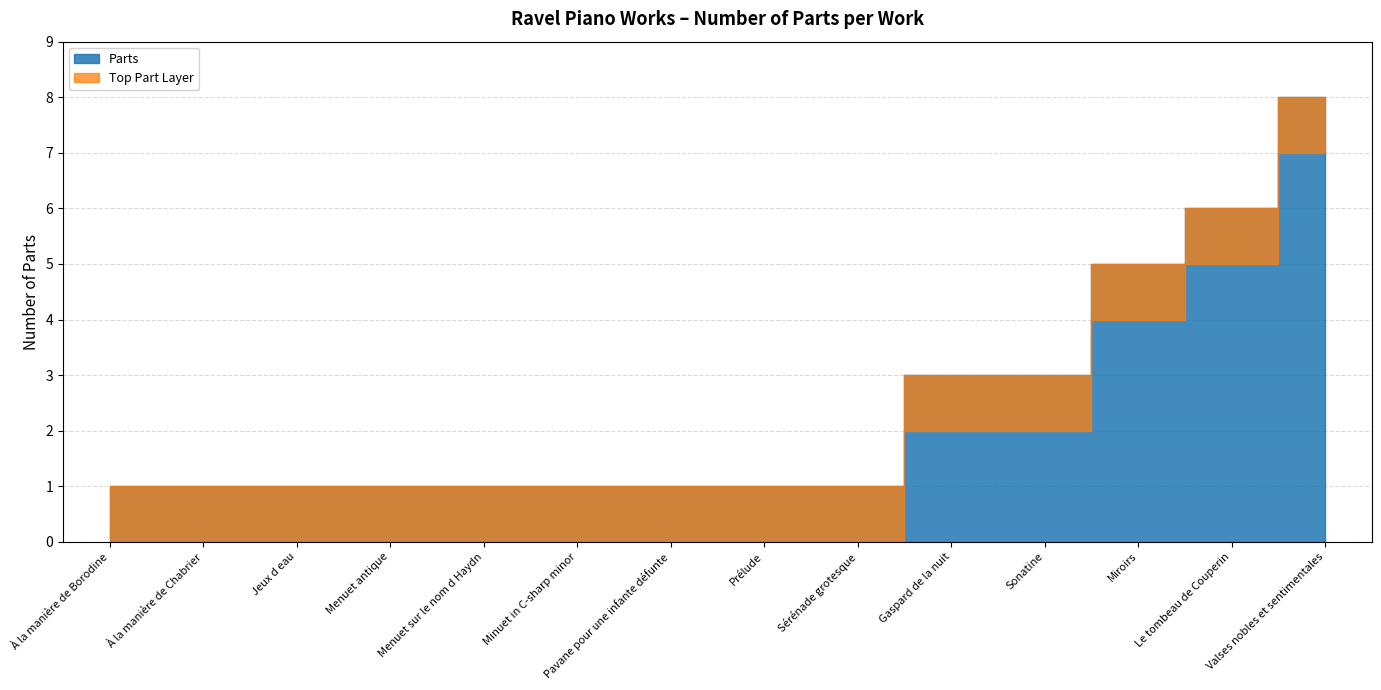

Is it true that the value at Menuet antique is 1?

True